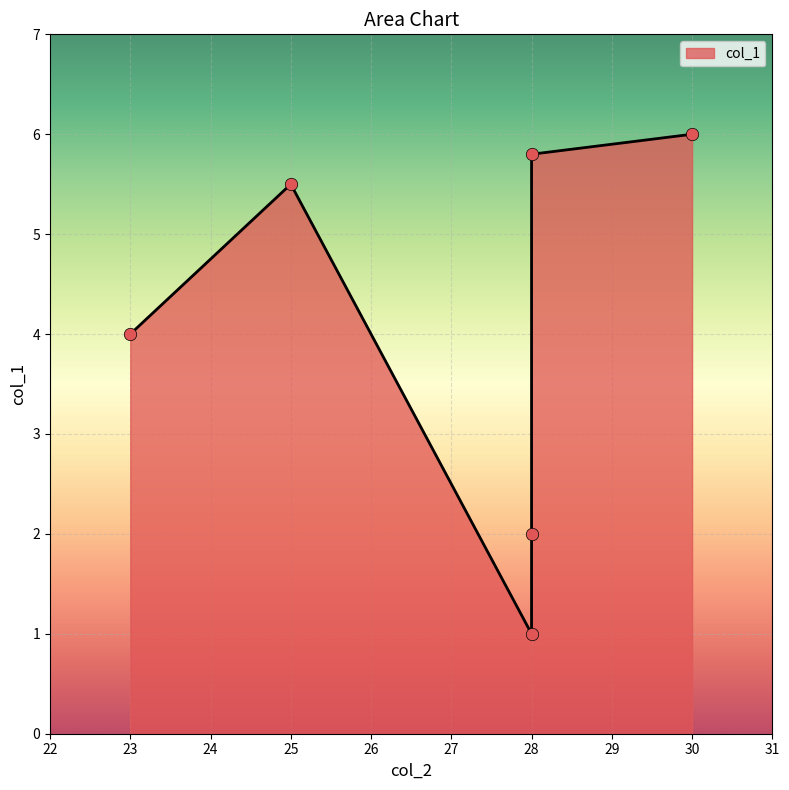

What is the ratio of the value at 23 to the value at 30?

0.7